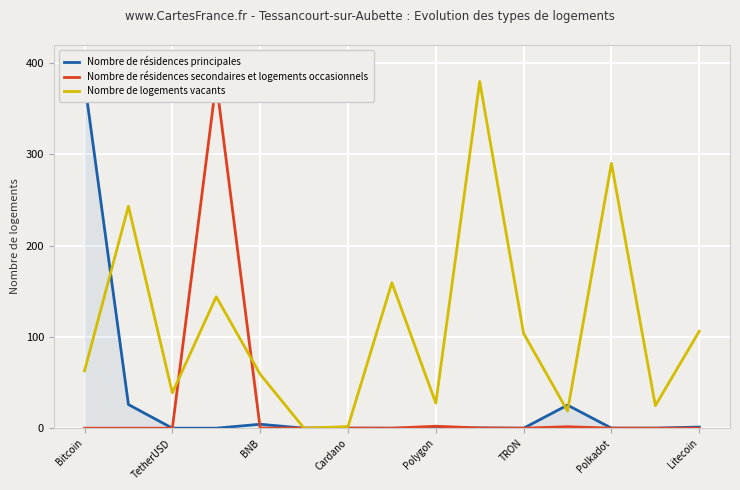

The value of Nombre de logements vacants at Polygon is 48.1. True or false?

False